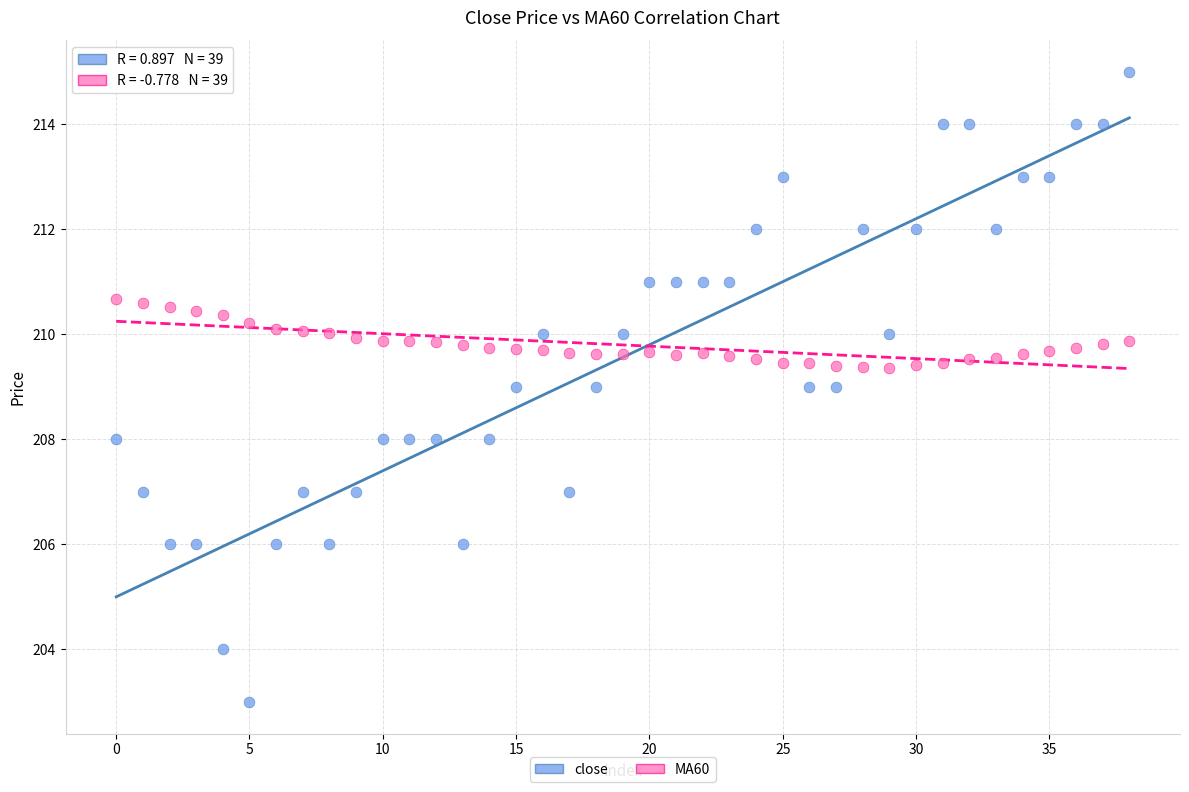

Which series reaches the maximum Y coordinate?

close